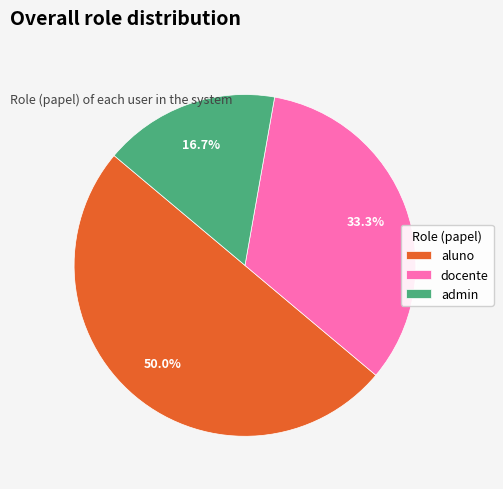

What portion of the pie excludes docente?

66.7%